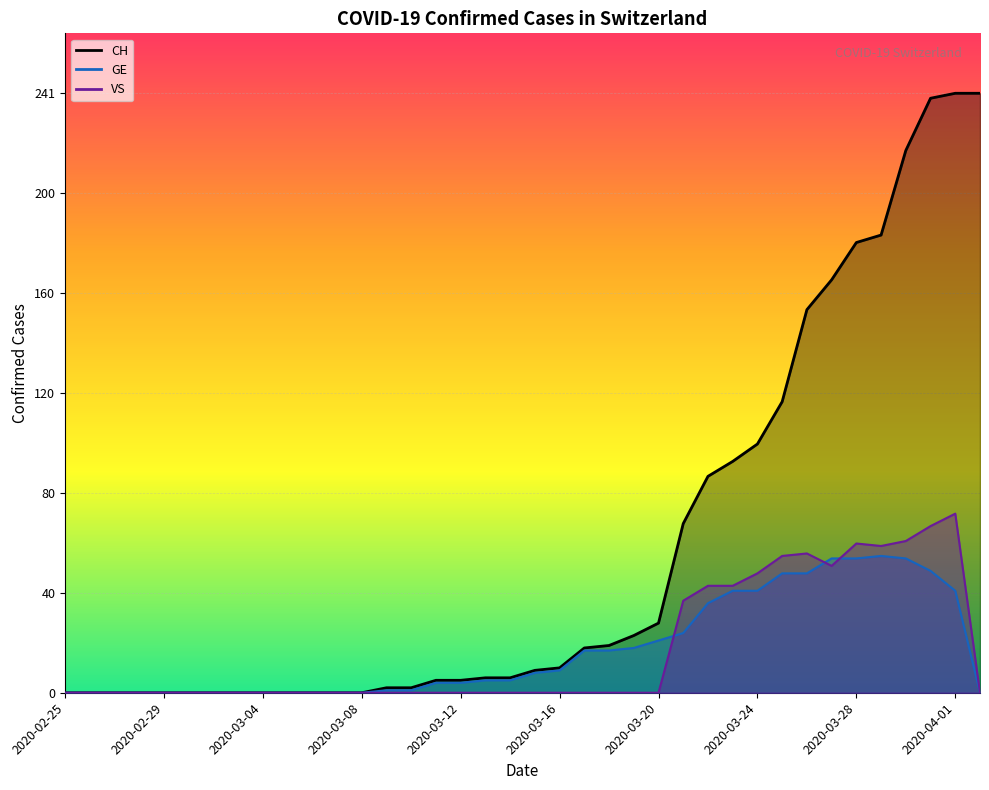

What is the difference between the maximum and minimum values in the CH series?

241